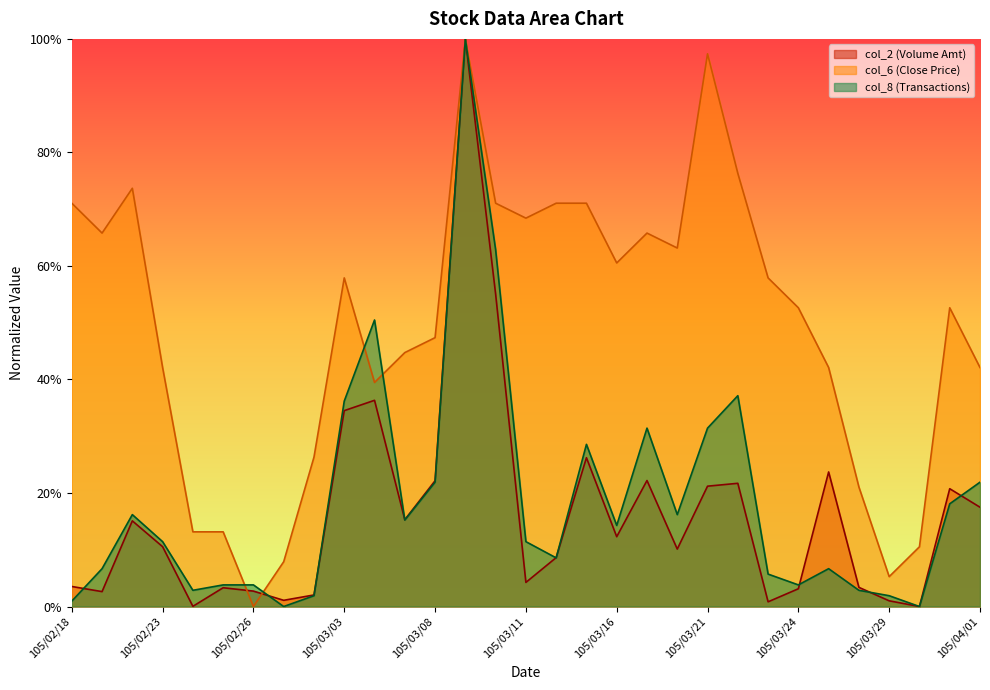

Between 105/02/23 and 105/03/07, which series saw the biggest shift?

col_2